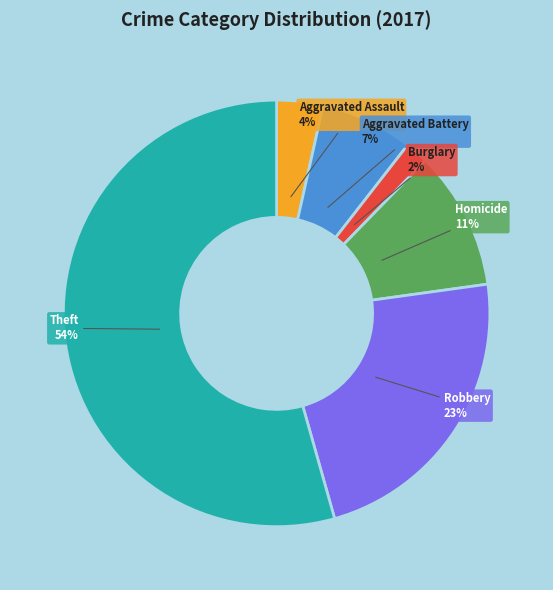

Do Robbery and Homicide together represent more than half of the pie?

No